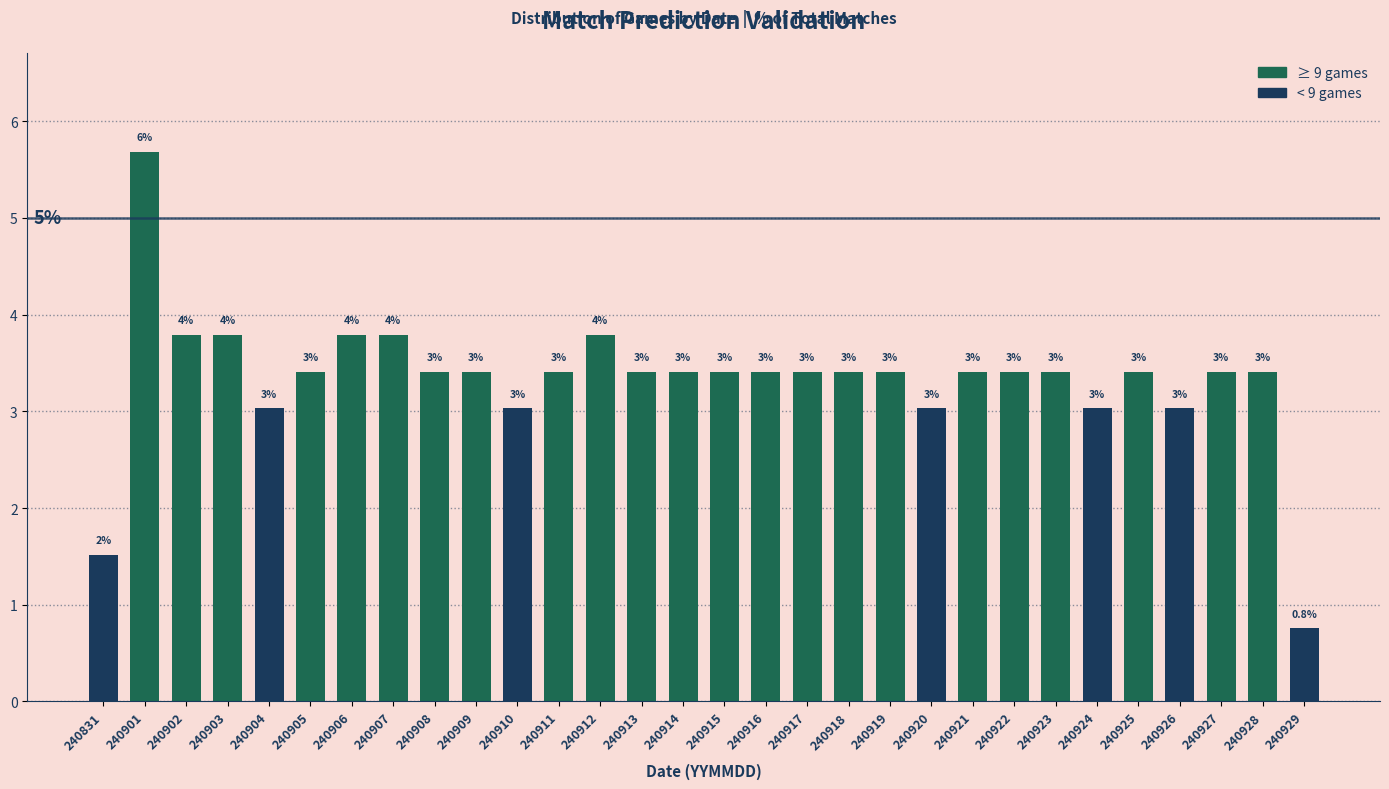

What is the approximate value at 240908?

3.4